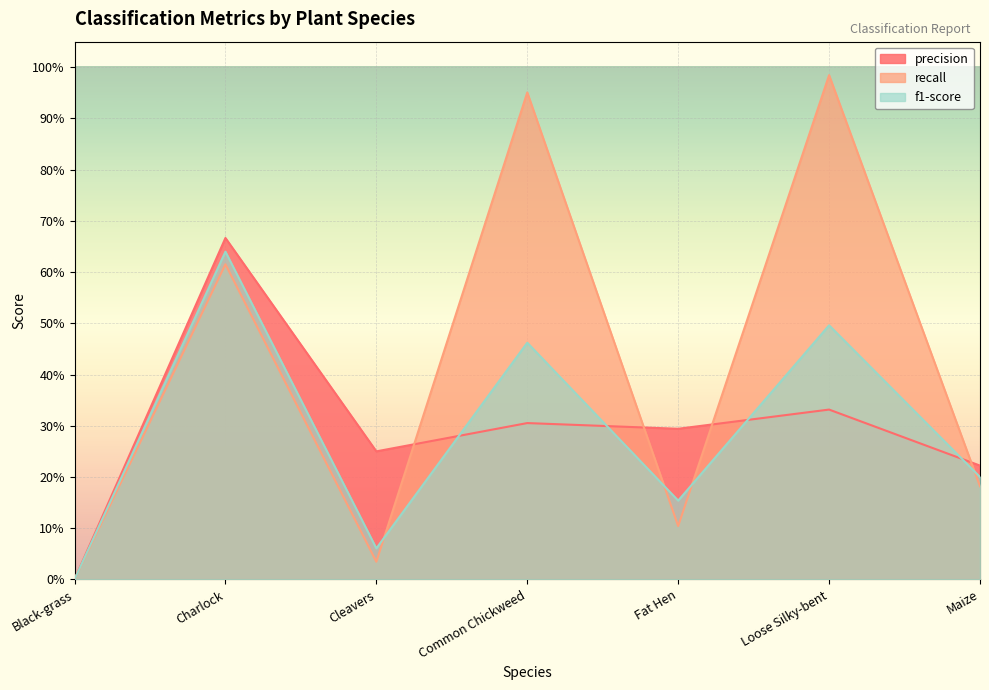

What is the label of the 2nd point from the right?

Loose Silky-bent